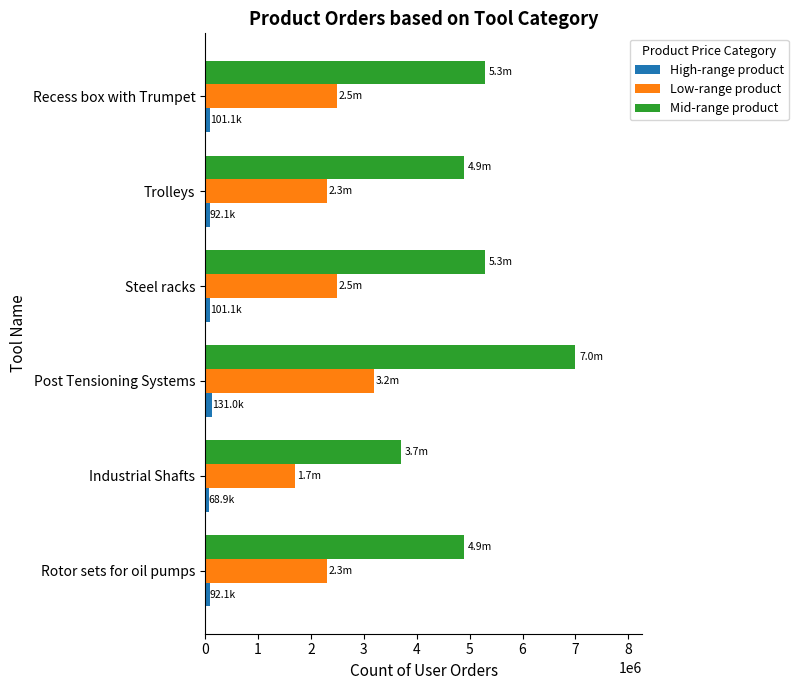

Is it true that Low-range product equals 980056 at Industrial Shafts?

False